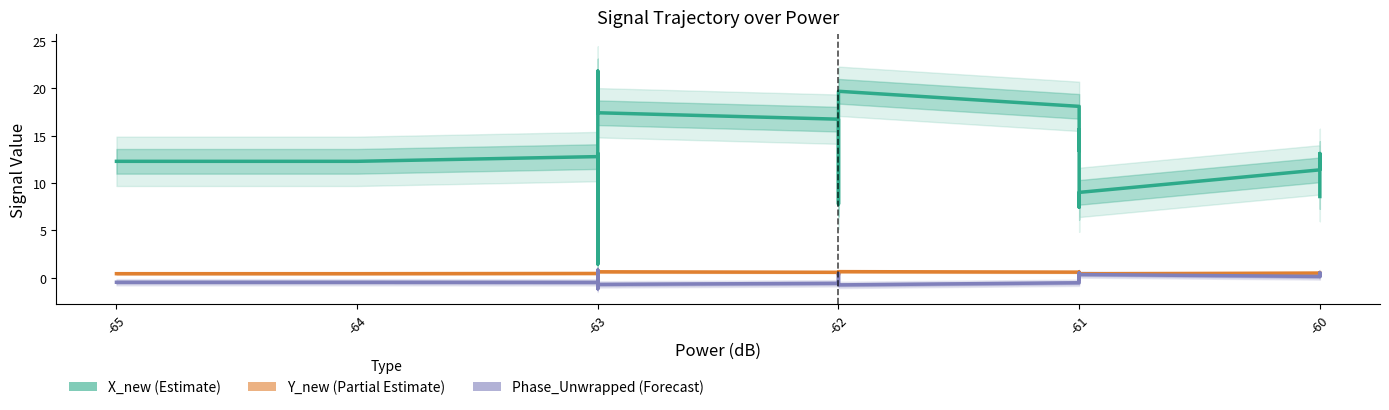

What are all the series names shown in the legend?

X_new (Estimate), Y_new (Partial Estimate), Phase_Unwrapped (Forecast)